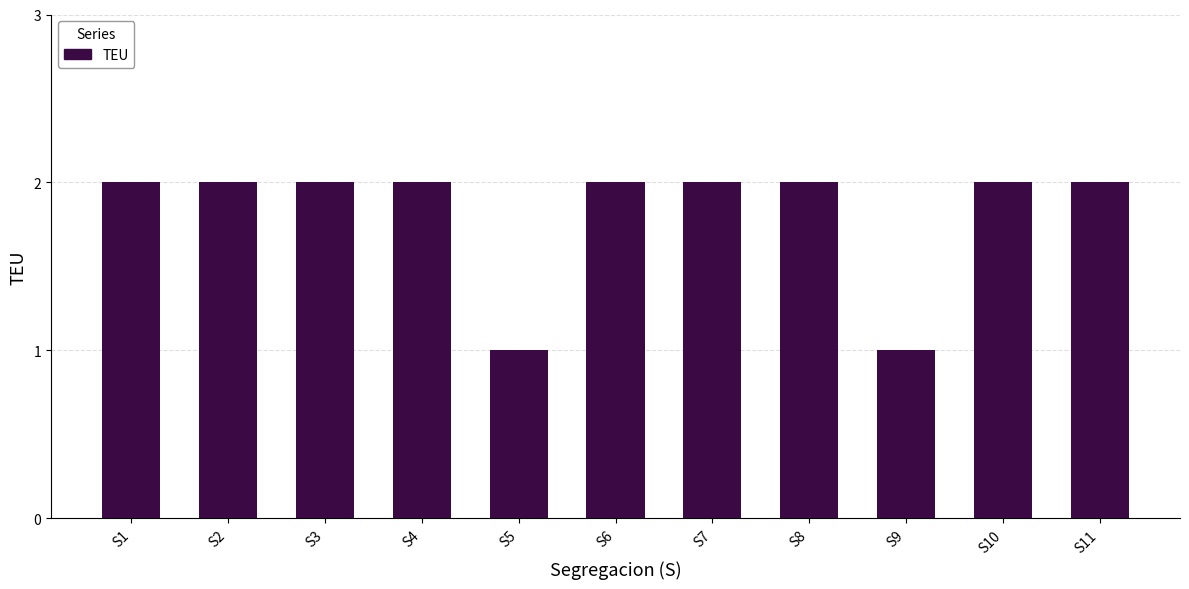

Reading right to left, what are all the values shown in this chart?

2	2	1	2	2	2	1	2	2	2	2